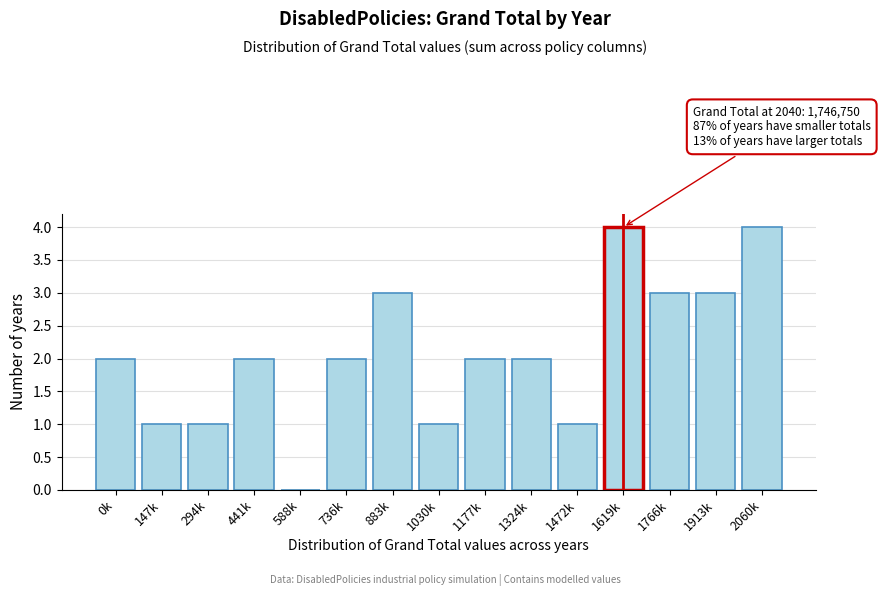

Reading right to left, what are all the values shown in this chart?

2060k=4	1913k=3	1766k=3	1619k=4	1472k=1	1324k=2	1177k=2	1030k=1	883k=3	736k=2	588k=0	441k=2	294k=1	147k=1	0k=2